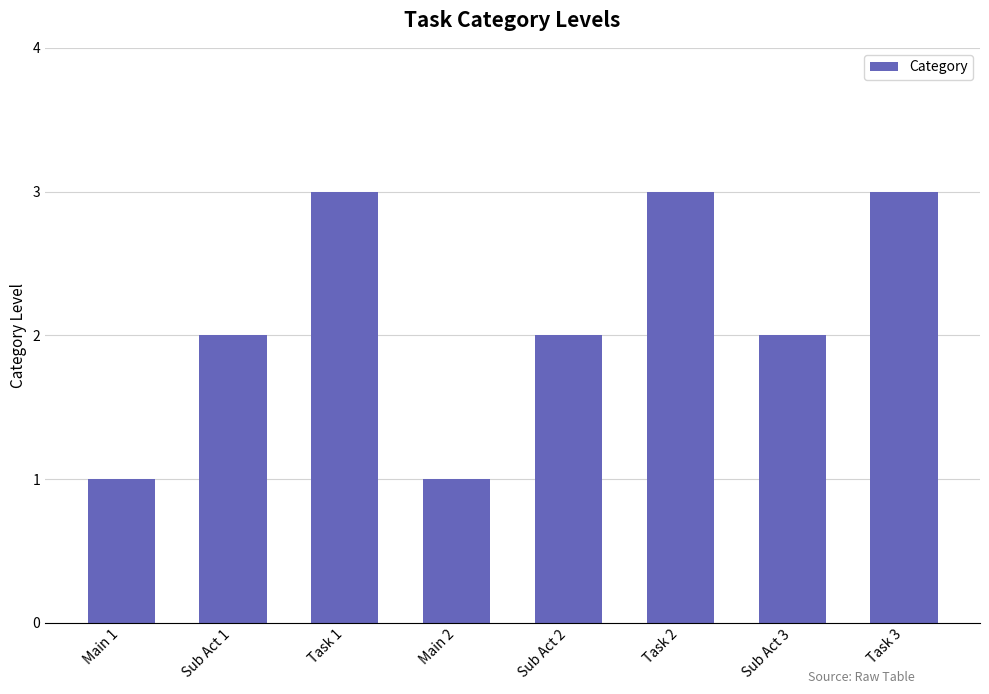

How many series are shown in this chart?

1